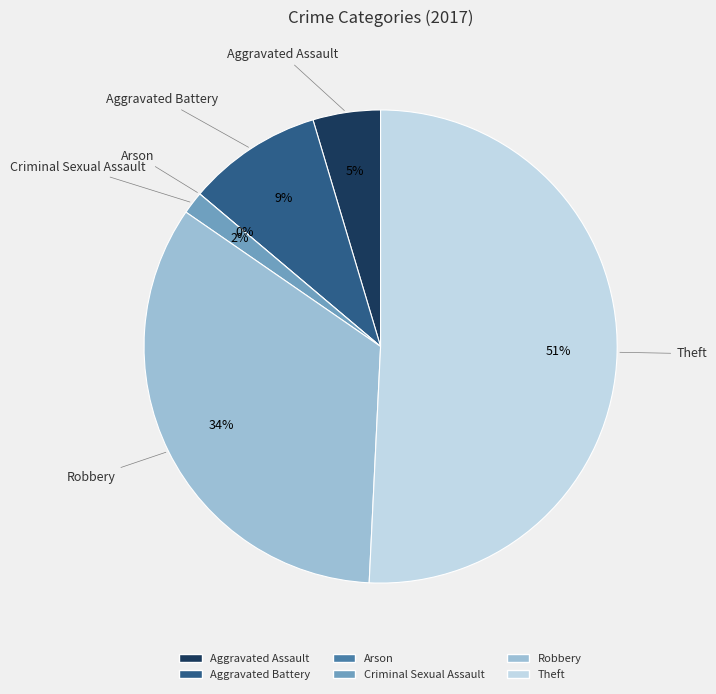

Combined, do Criminal Sexual Assault and Arson account for over 50%?

No